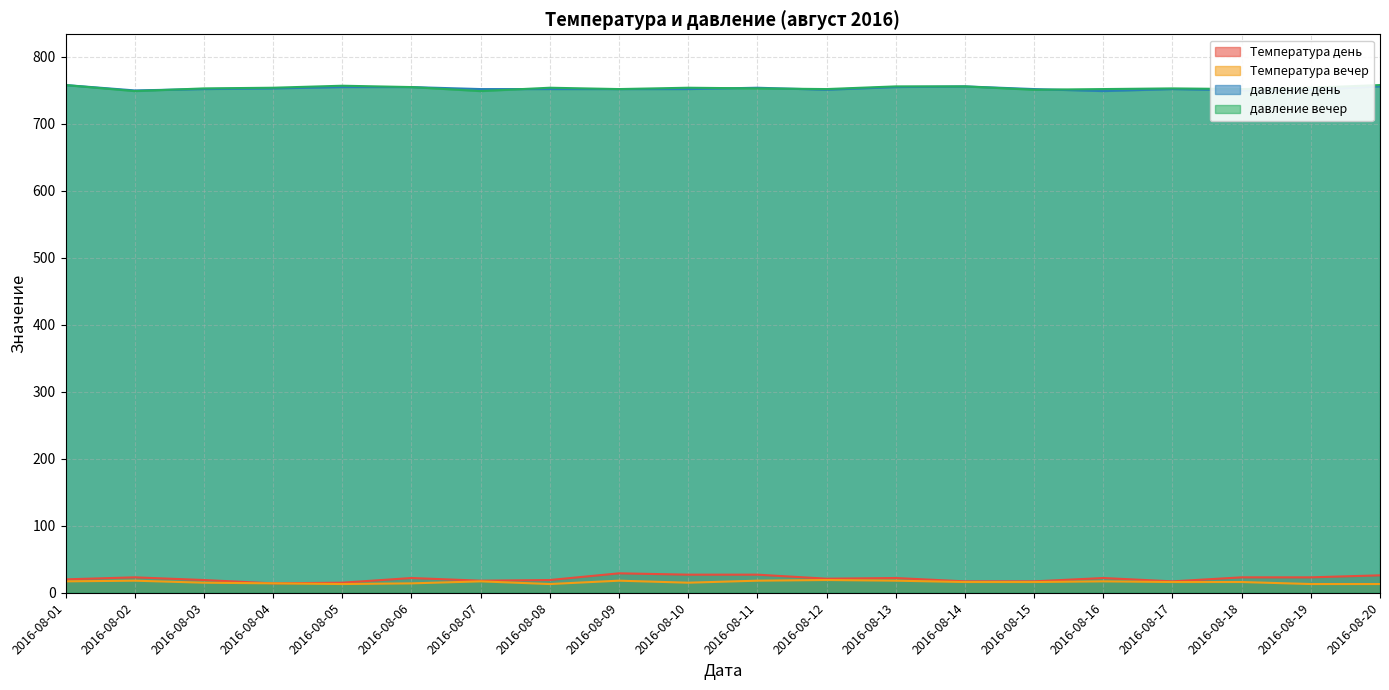

How many distinct data groups are displayed?

4